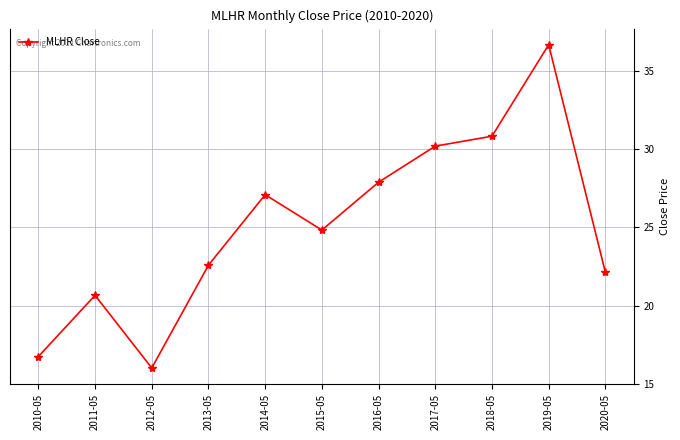

What is the value of the 4th point from the left?

22.6